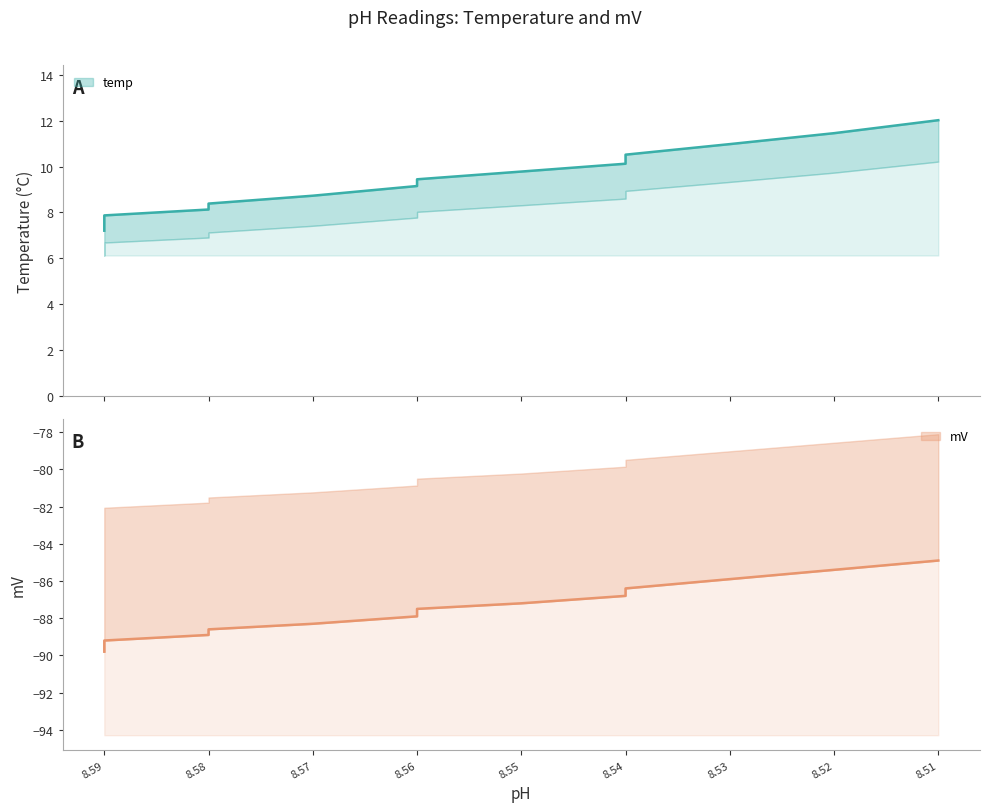

Reading left to right, what are all the values shown in this chart?

temp: 7.2	7.6	7.9	8.1	8.4	8.7	9.2	9.4	9.8	10.1	10.5	11.0	11.5	12.0
mV: -89.8	-89.5	-89.2	-88.9	-88.6	-88.3	-87.9	-87.5	-87.2	-86.8	-86.4	-85.9	-85.4	-84.9